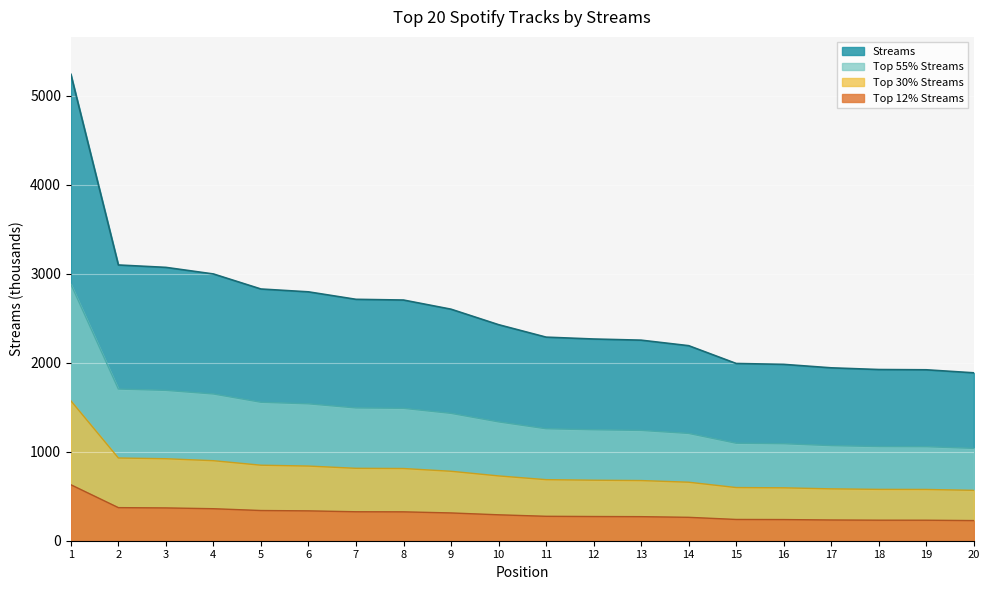

Reading left to right, extract all data points from this chart.

1=5243	2=3099	3=3072	4=2998	5=2829	6=2797	7=2713	8=2705	9=2602	10=2428	11=2288	12=2267	13=2254	14=2192	15=1992	16=1982	17=1943	18=1924	19=1921	20=1887